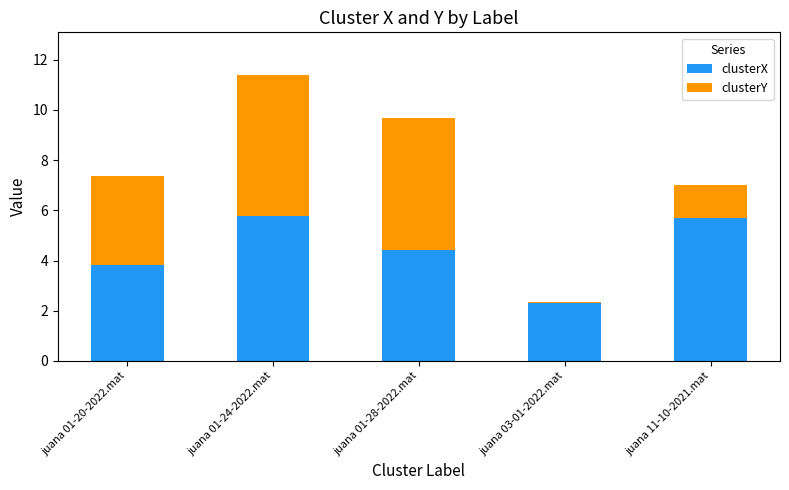

At which category is the sum across all series the highest?

juana 01-24-2022.mat